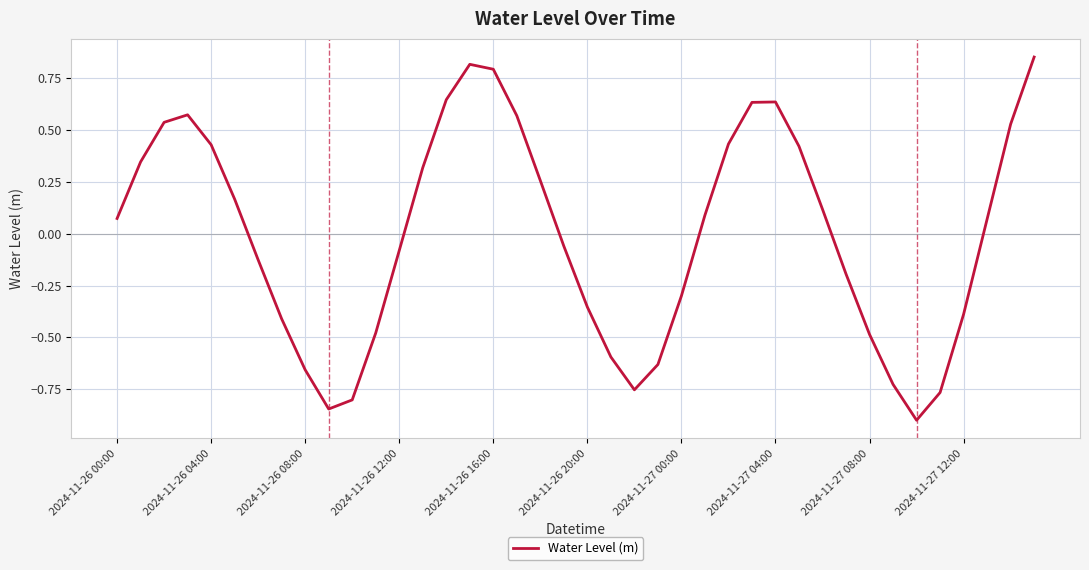

Does the chart display data point markers on the line(s)?

No